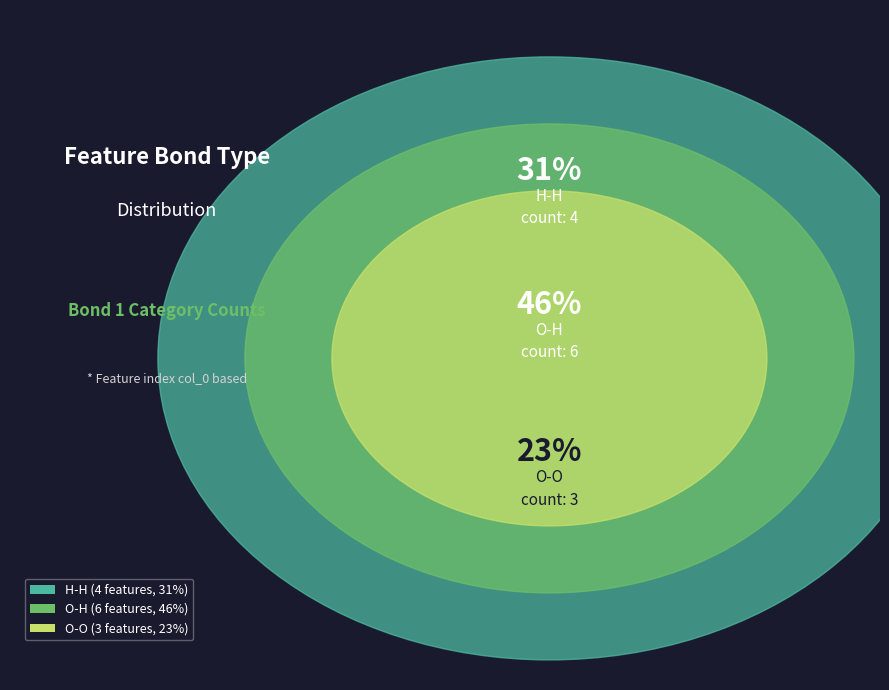

Which slice is the smallest?

O-O